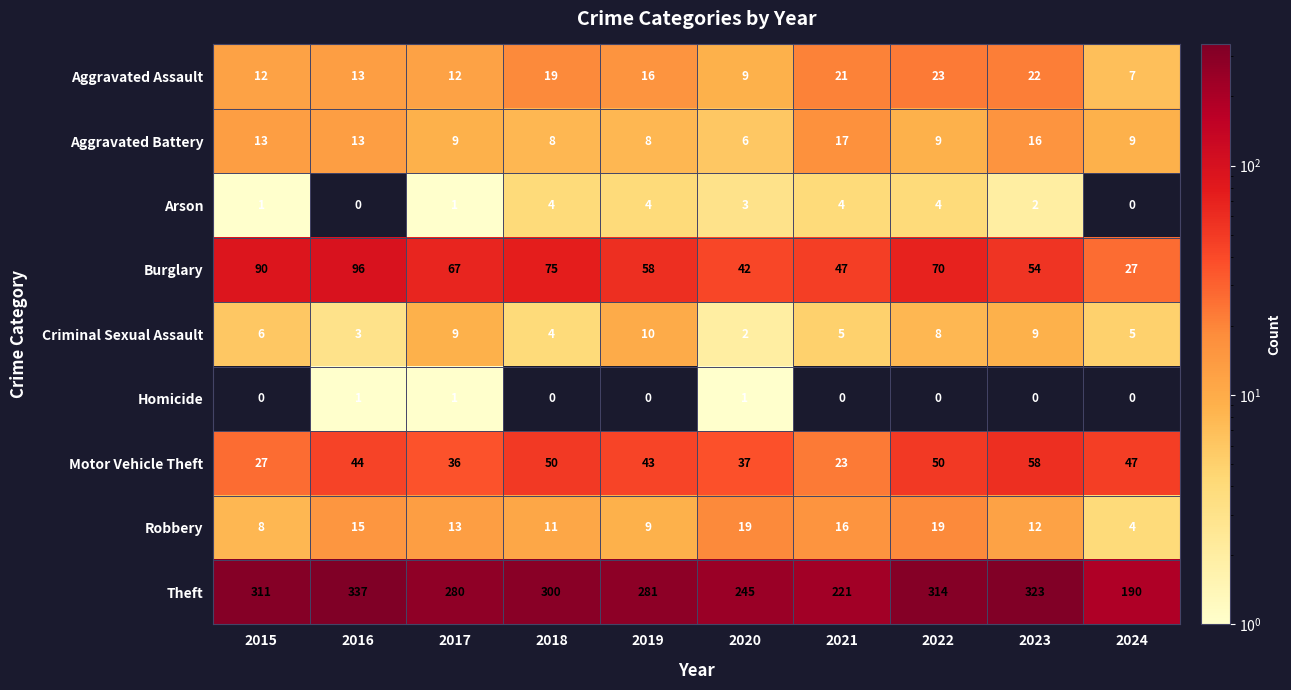

At which category is the sum across all series the highest?

2016